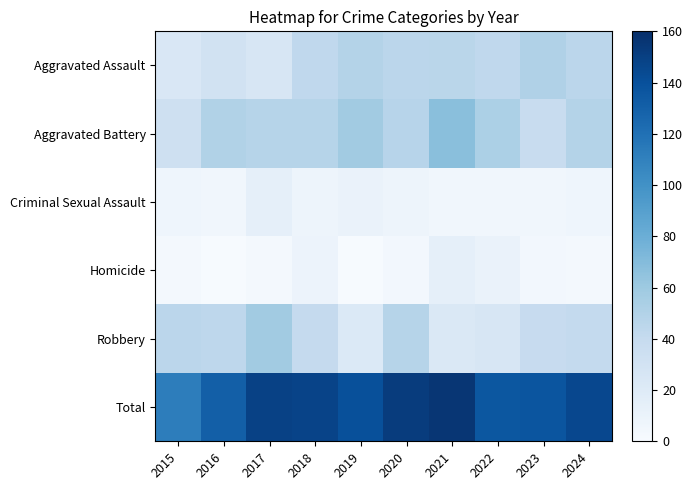

Reading left to right, transcribe all the data shown in this chart.

Aggravated Assault: 2015=24	2016=31	2017=26	2018=43	2019=49	2020=45	2021=46	2022=43	2023=51	2024=45
Aggravated Battery: 2015=33	2016=50	2017=48	2018=48	2019=58	2020=47	2021=68	2022=53	2023=38	2024=49
Criminal Sexual Assault: 2015=7	2016=5	2017=14	2018=8	2019=10	2020=8	2021=5	2022=5	2023=5	2024=7
Homicide: 2015=3	2016=1	2017=3	2018=9	2019=1	2020=4	2021=14	2022=10	2023=4	2024=3
Robbery: 2015=45	2016=44	2017=58	2018=40	2019=22	2020=48	2021=23	2022=25	2023=39	2024=41
Total: 2015=112	2016=131	2017=149	2018=148	2019=140	2020=152	2021=156	2022=136	2023=137	2024=145